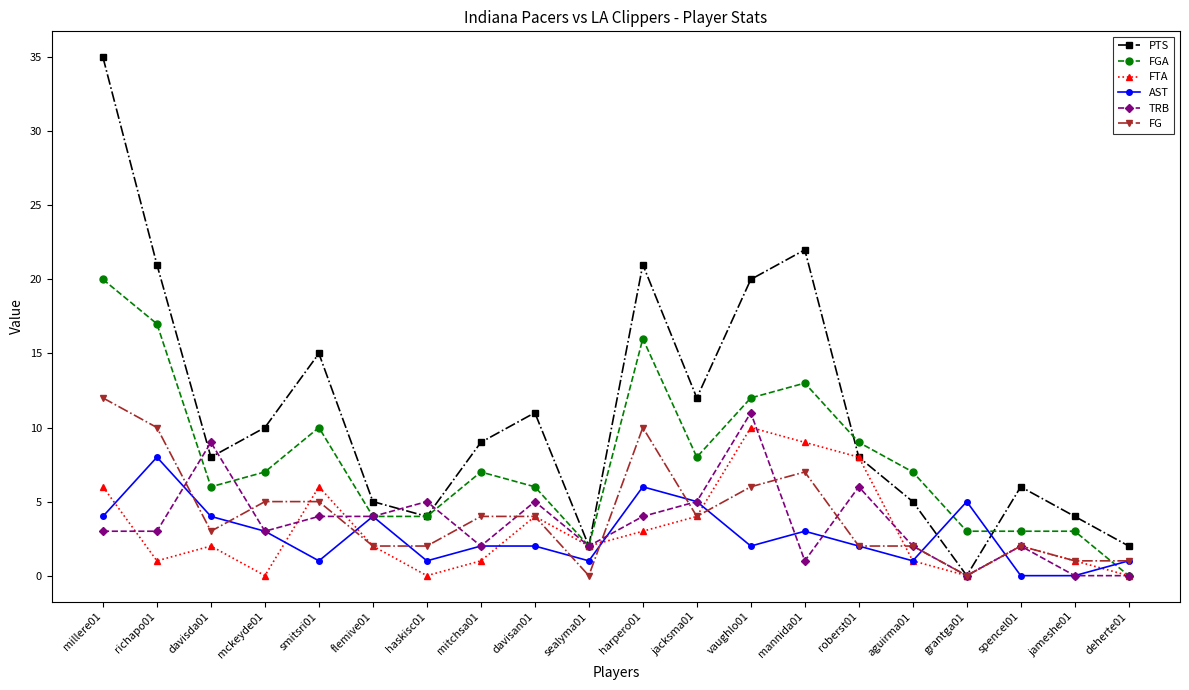

Where do TRB and FG first cross each other?

richapo01 and davisda01